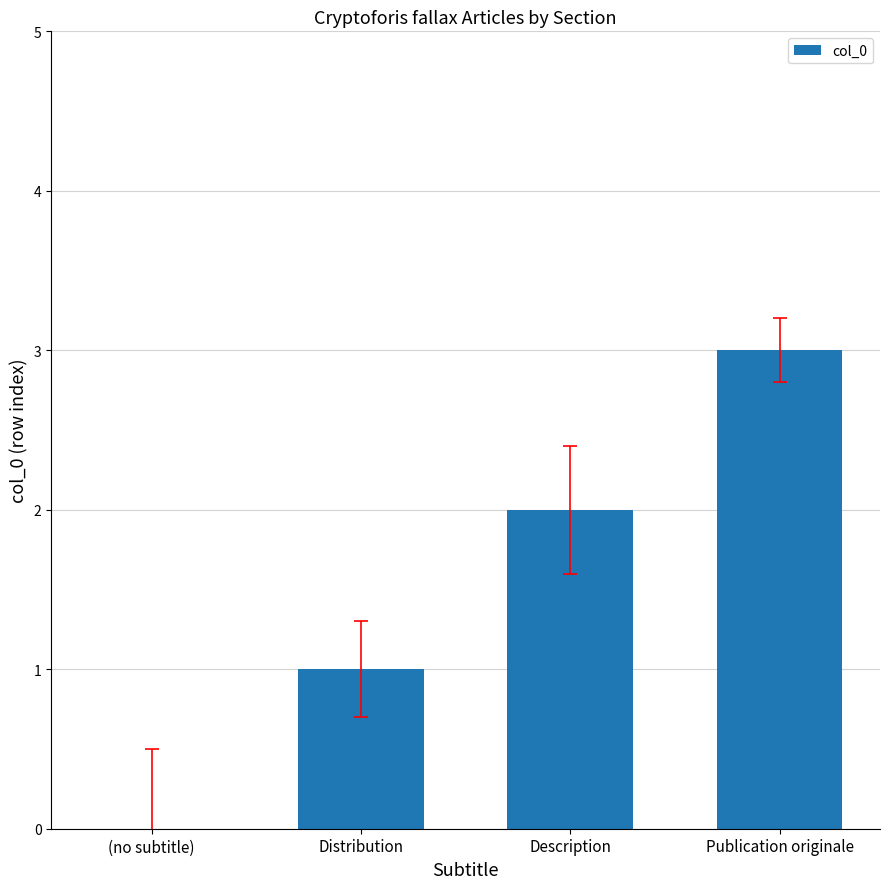

How many positive values are there?

3